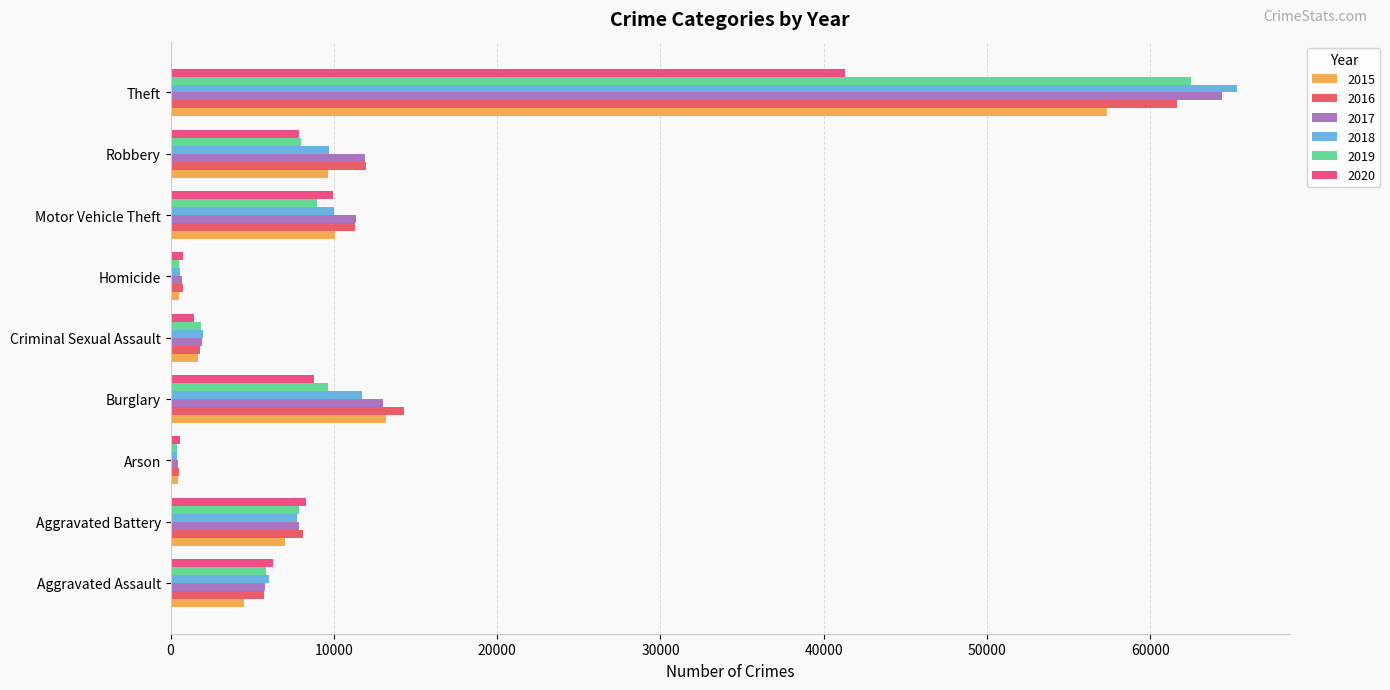

At which label is 2020 closest to 20939?

Motor Vehicle Theft